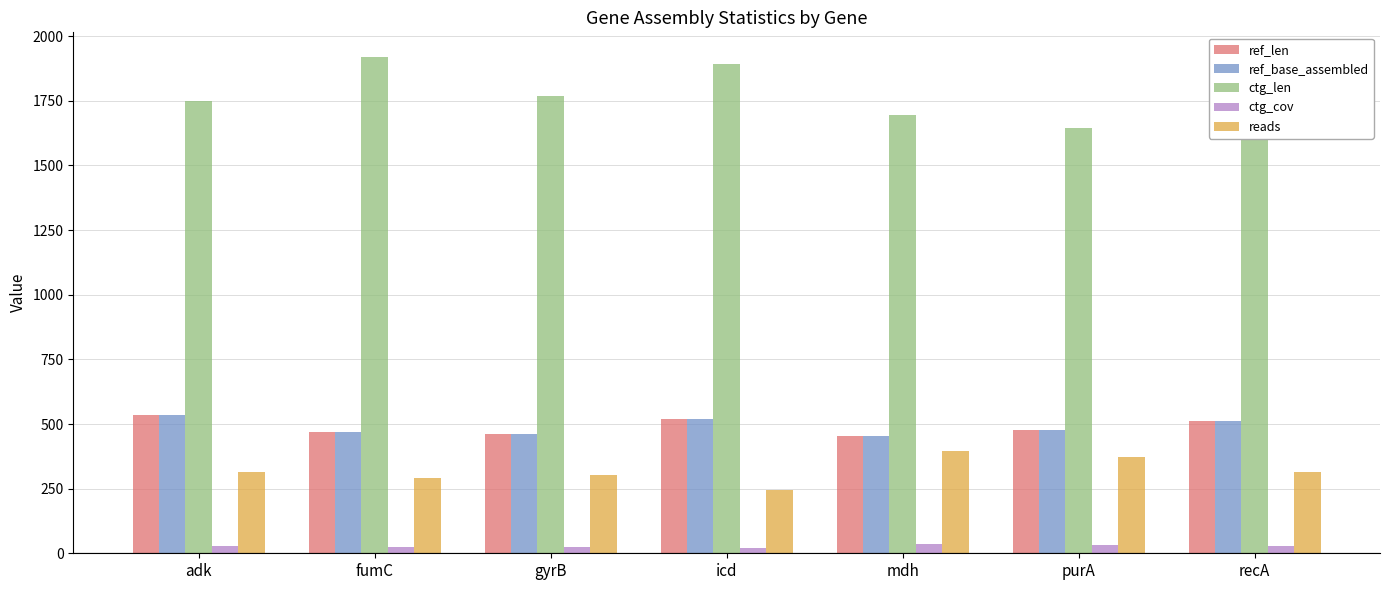

How many categories are shown in the chart?

7